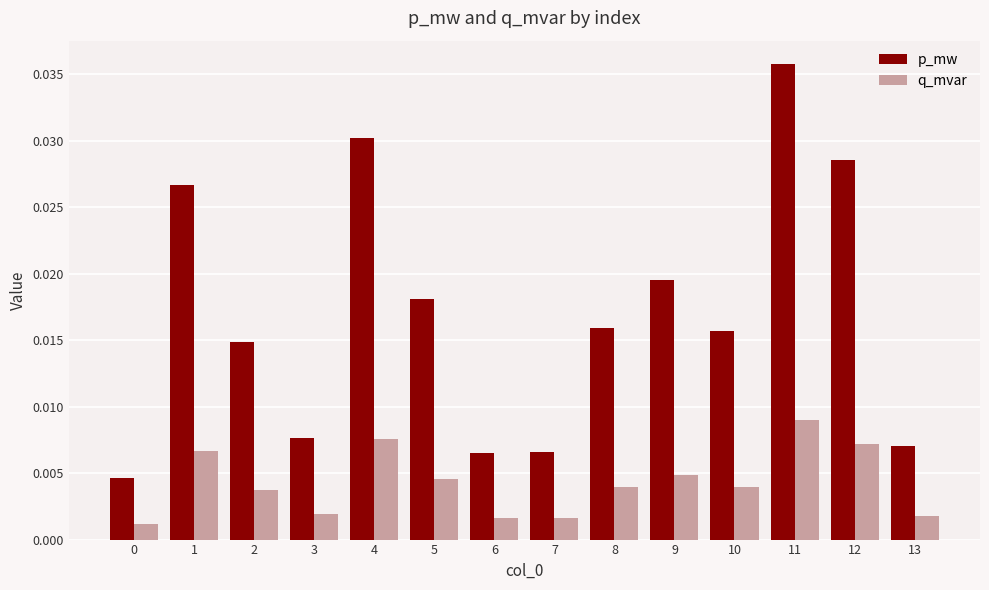

The value of p_mw at 11 is 0.1. True or false?

False